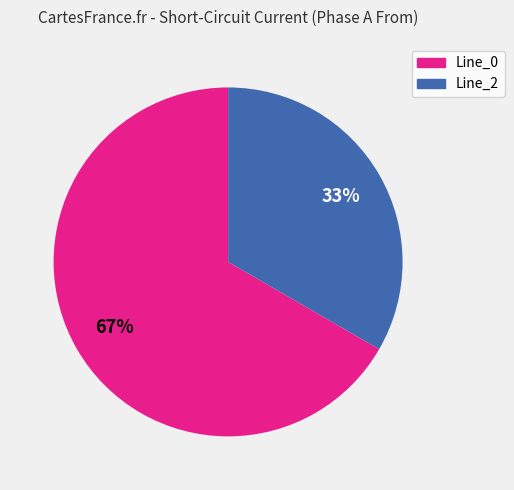

Which category has the biggest portion of the pie?

Line_0